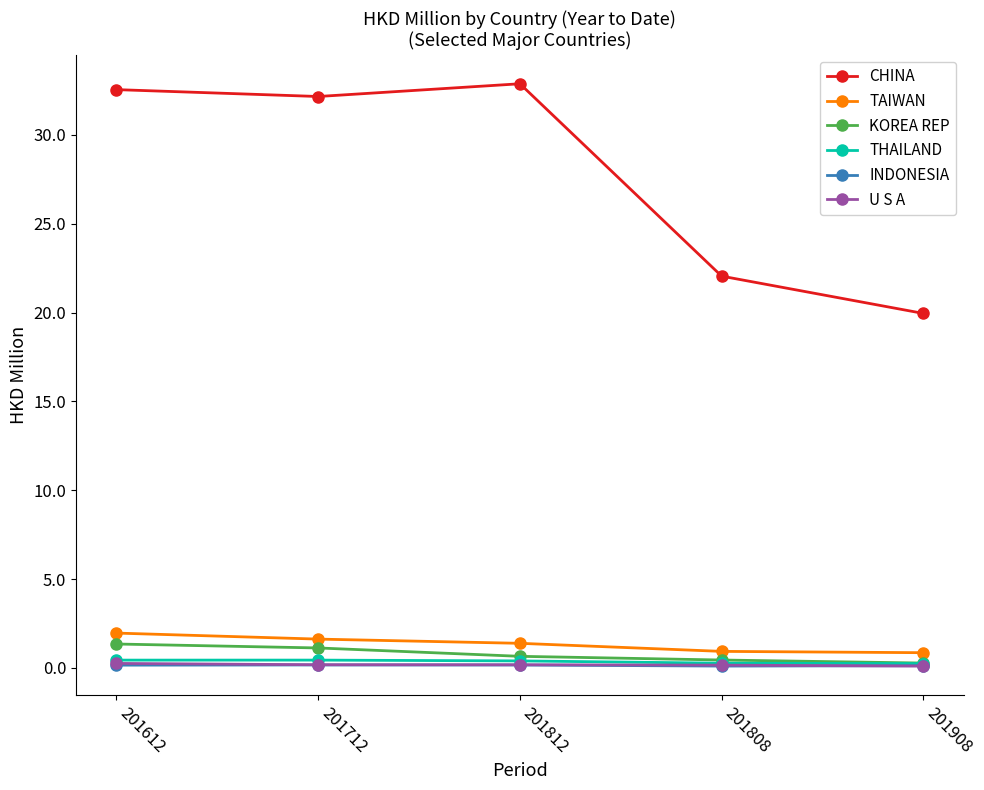

Is the value of KOREA REP at 201612 greater than the value of TAIWAN at 201808?

Yes